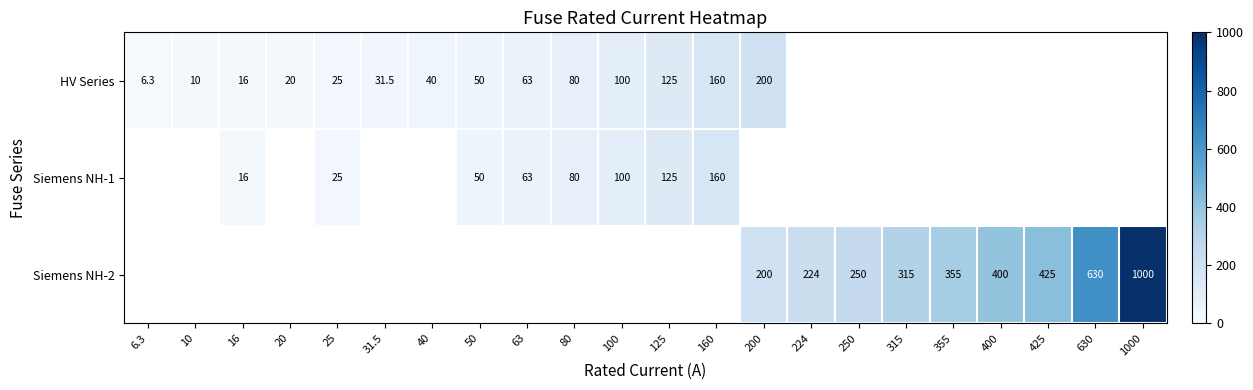

Is the value of HV Series at 160 greater than the value of Siemens NH-2 at 224?

No